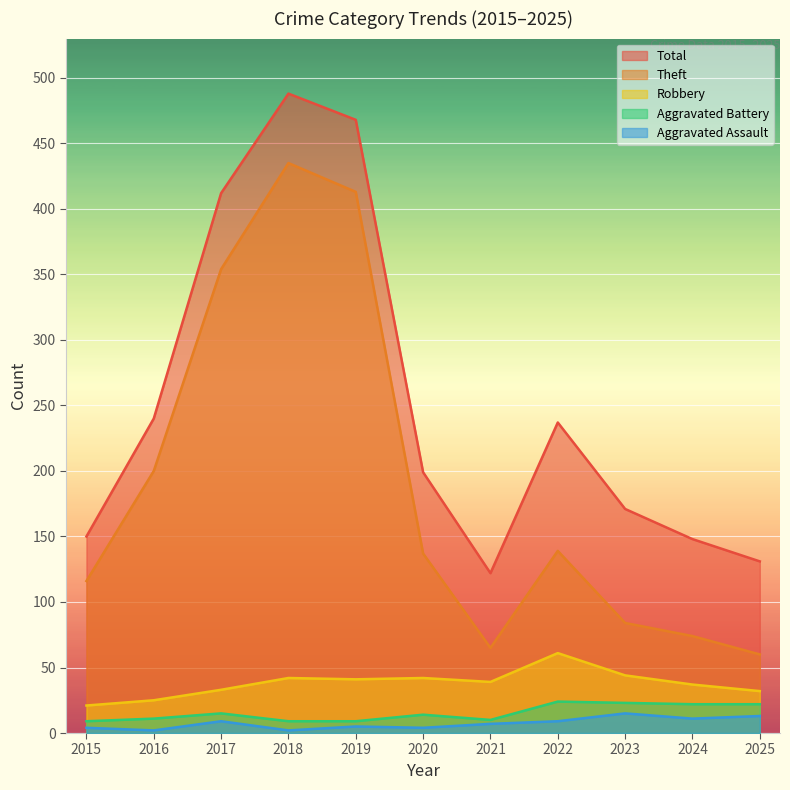

Which series has the largest total across all categories?

Total